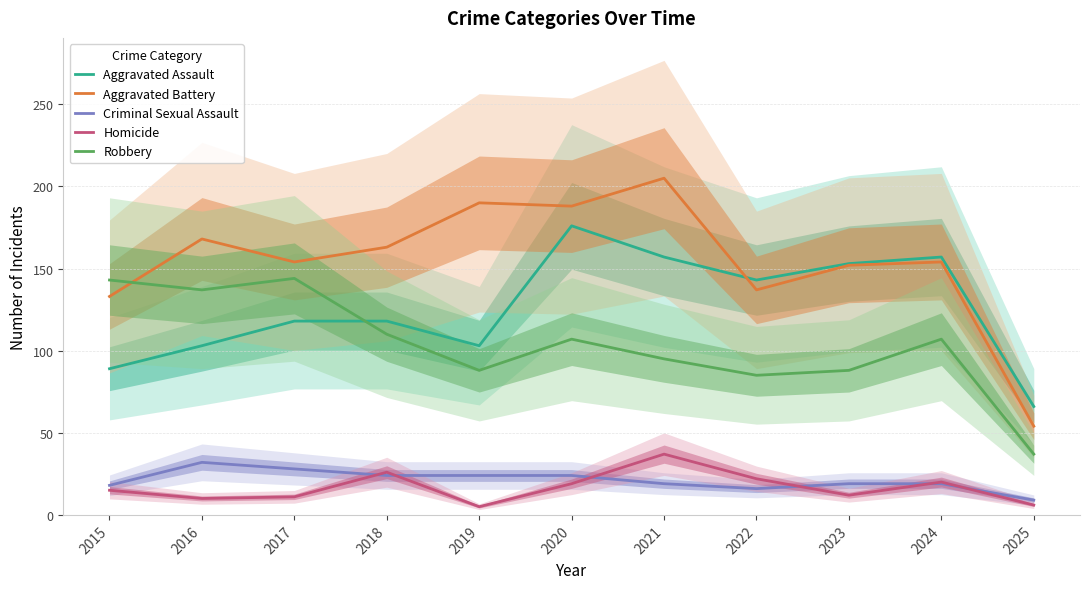

In Robbery, how many points are higher than both neighbors (excluding endpoints)?

3